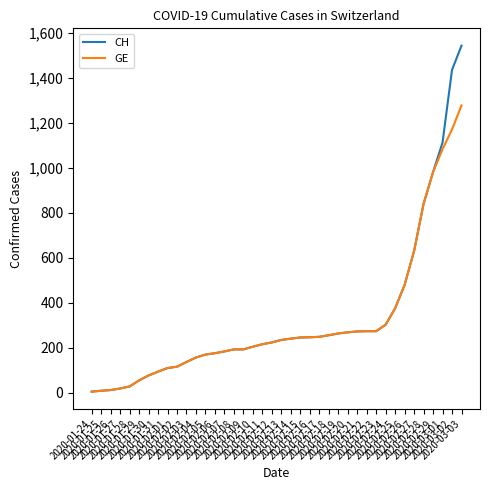

What is the difference between the second highest and minimum values in the CH series?

1432